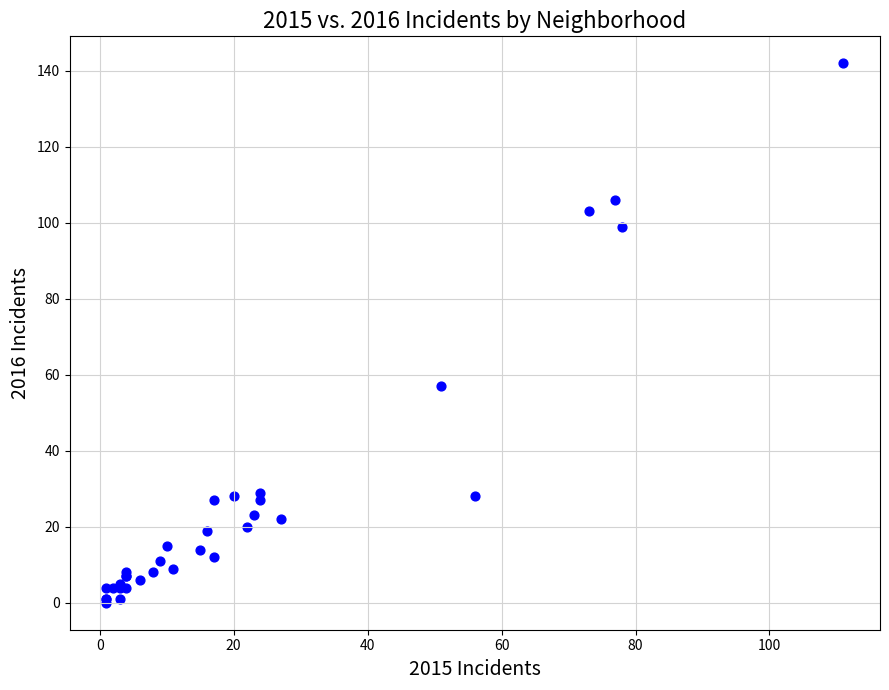

What Y value in the scatter plot is closest to 71?

57